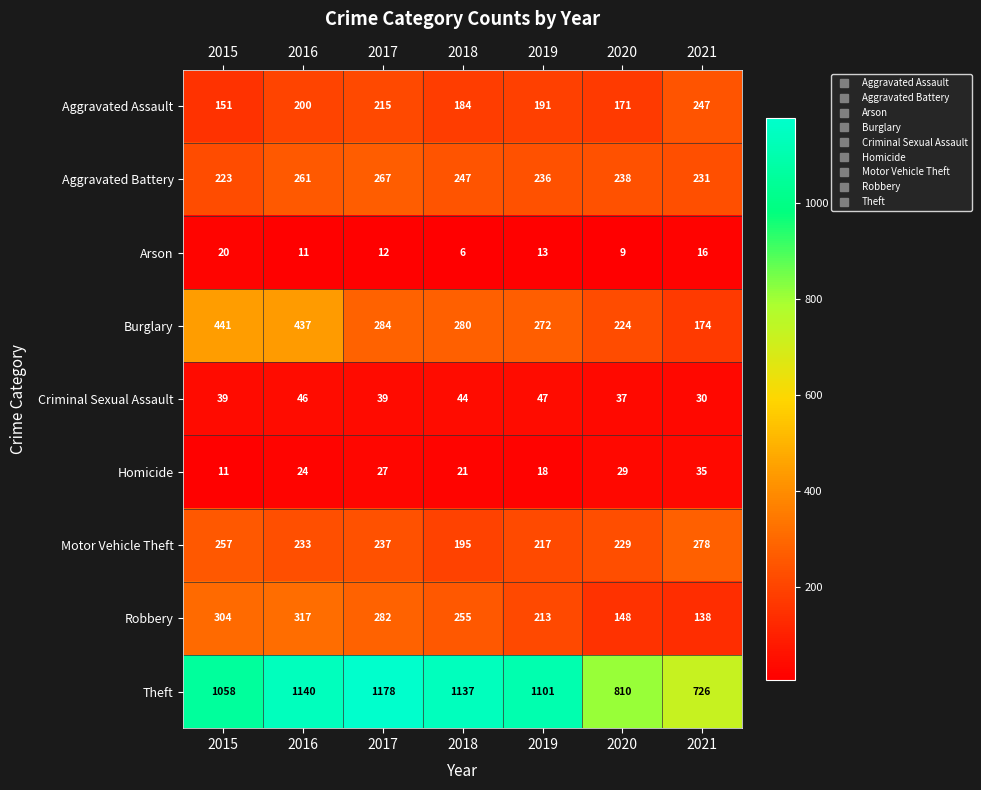

What is the difference between the highest and lowest values at 2020?

801